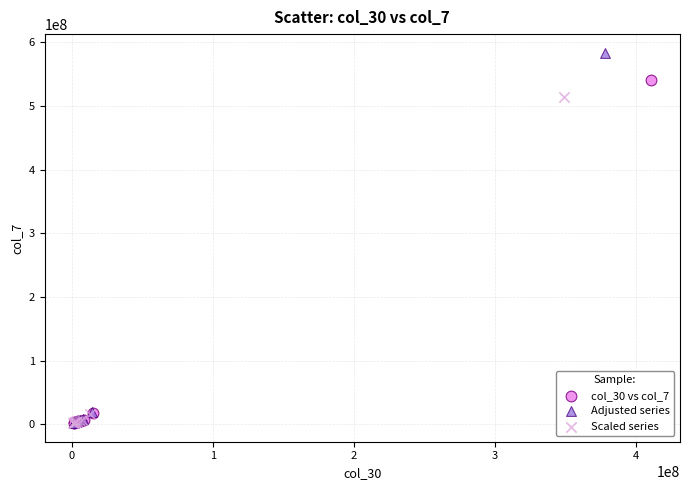

What are all the series names shown in the legend?

col_30 vs col_7, Adjusted series, Scaled series